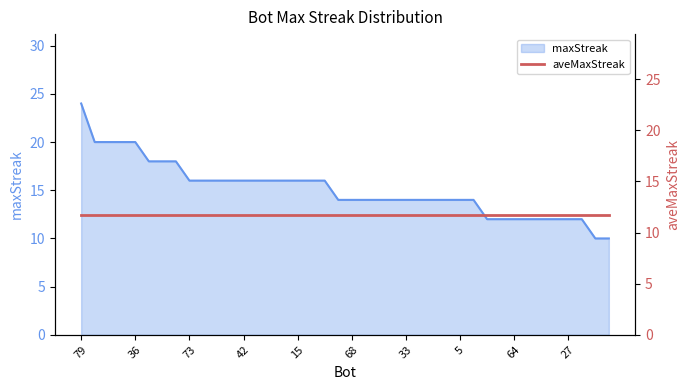

What is the sum of the values at 79 and 52?

40